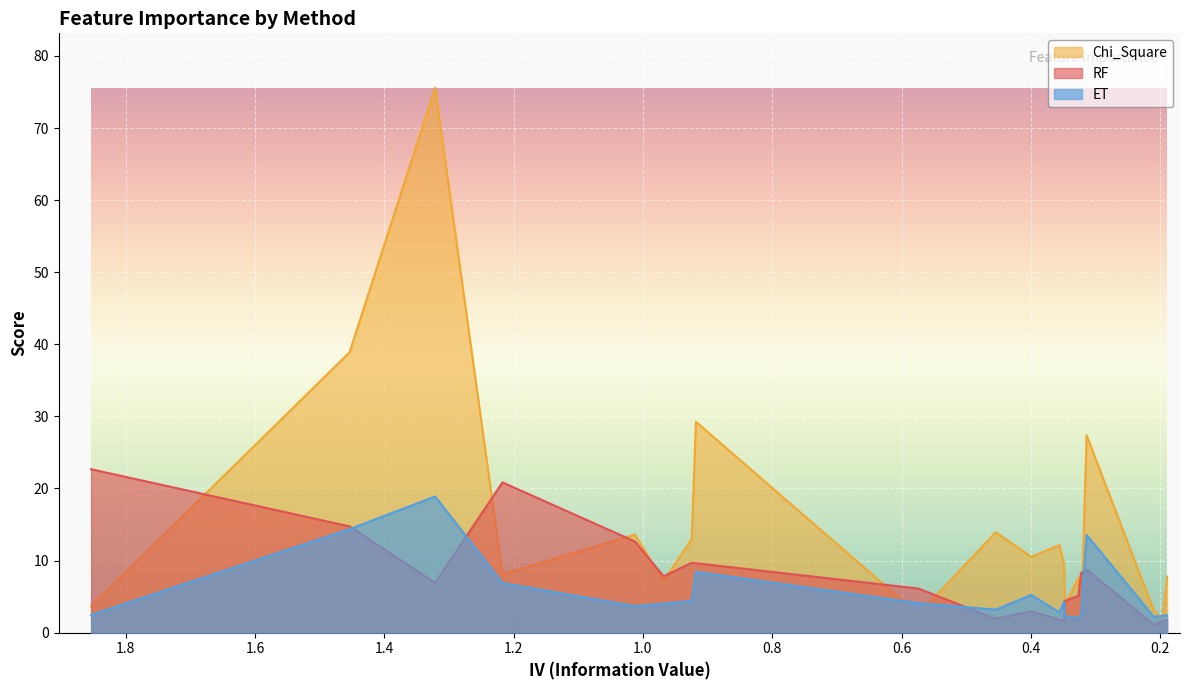

What is the label of the 4th point from the left?

IL-6 (pg/ml)